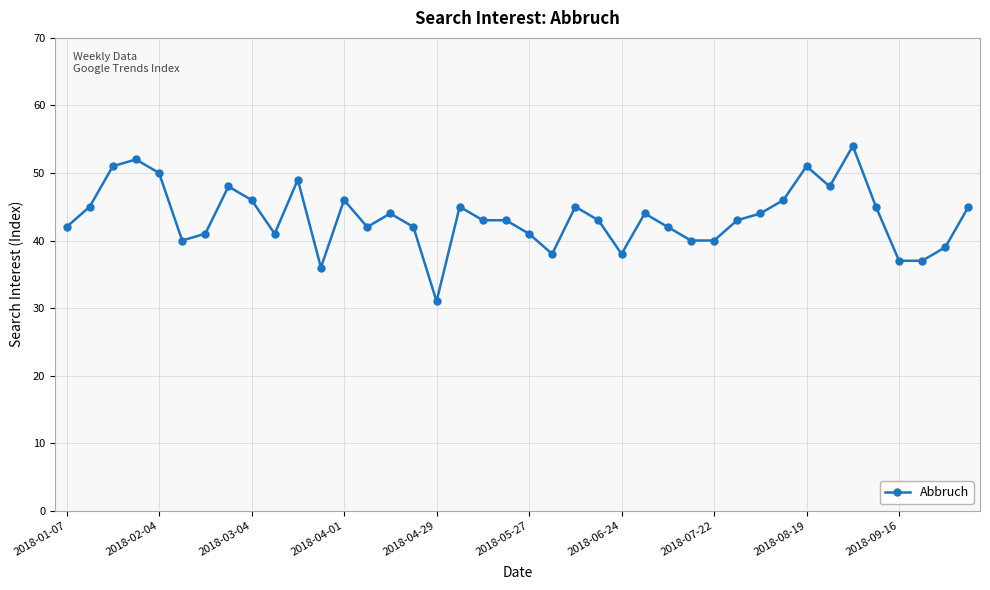

True or false: there are more than 0 points higher than both neighbors.

True